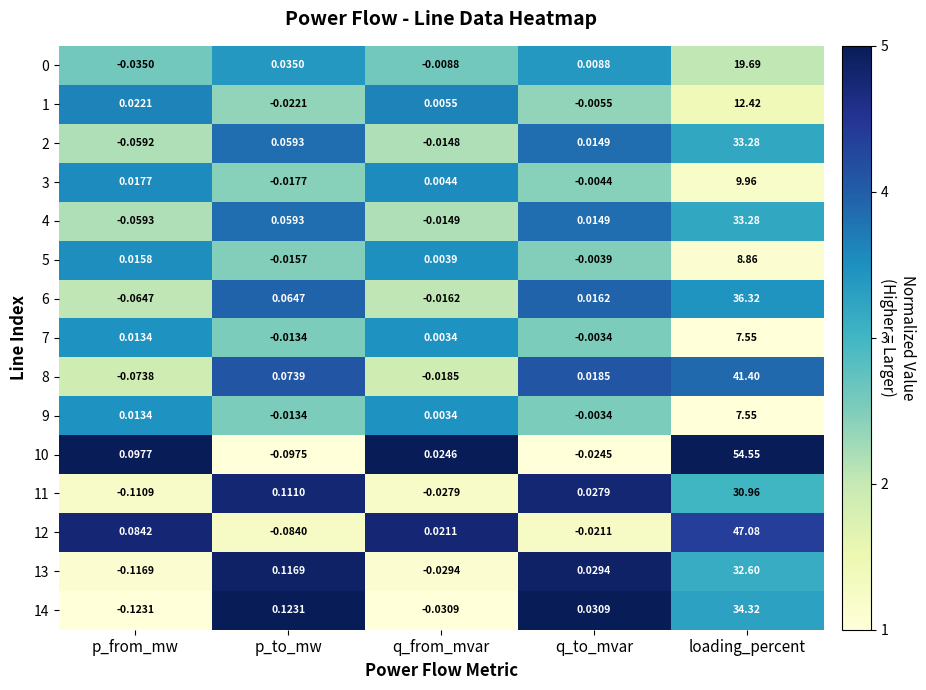

At which label is 0 closest to 9?

p_to_mw